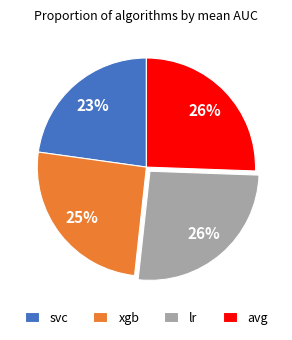

Is the sum of xgb and svc greater than half?

No